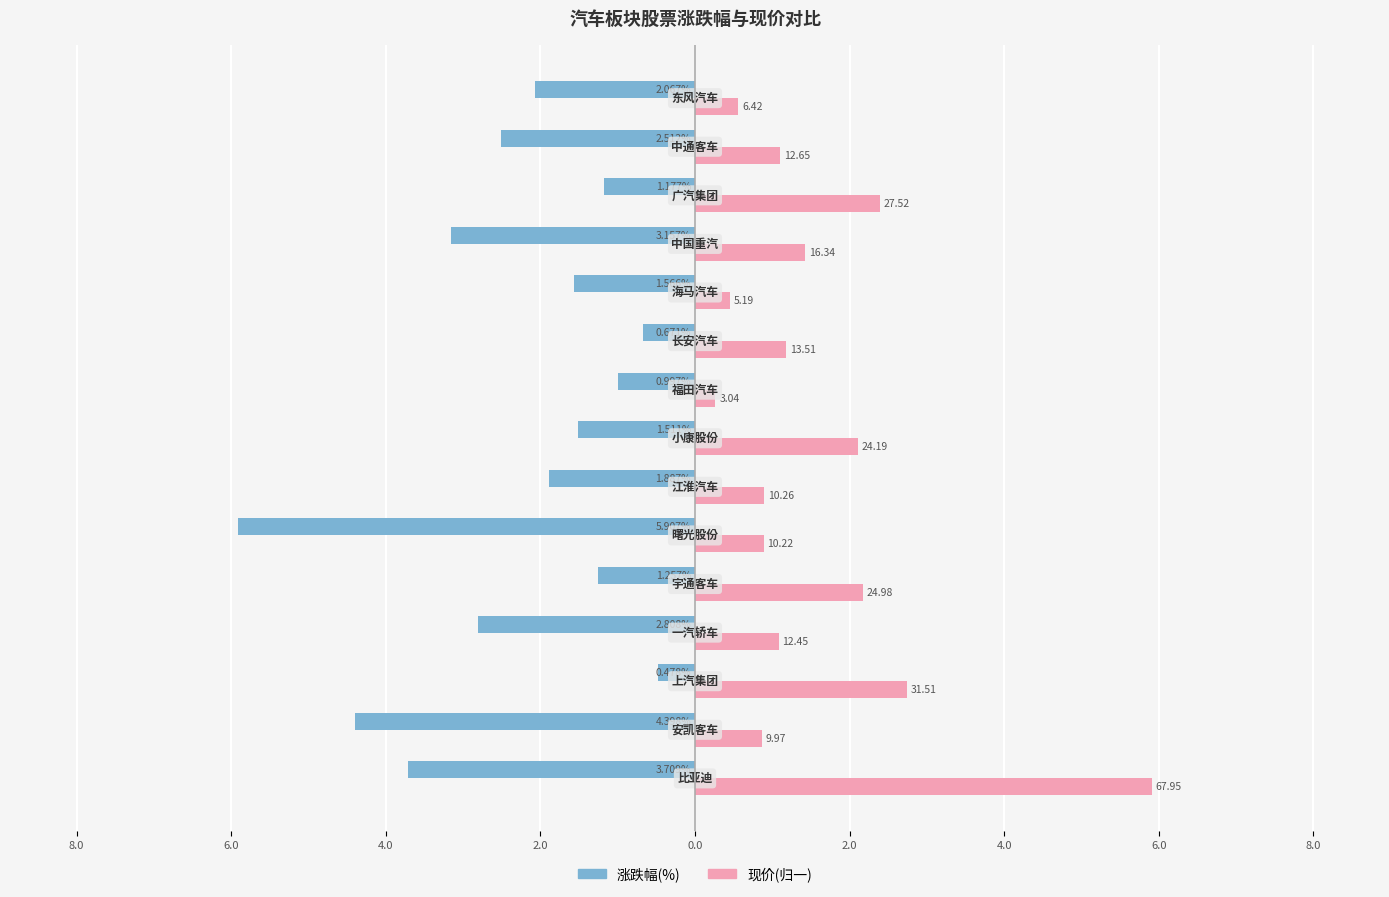

What are all the series names shown in the legend?

涨跌幅(%), 现价(归一)